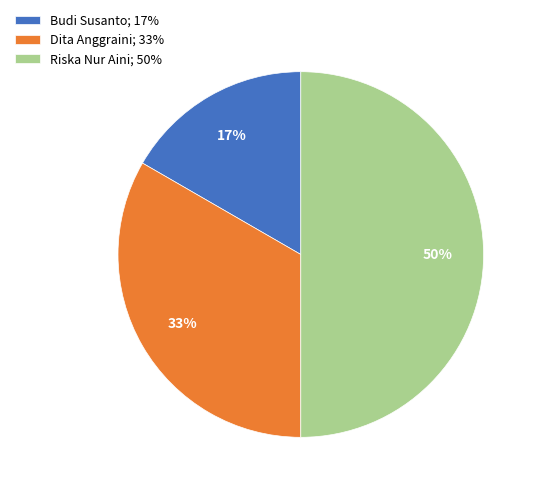

Is it true that Riska Nur Aini is 50% of the pie?

True